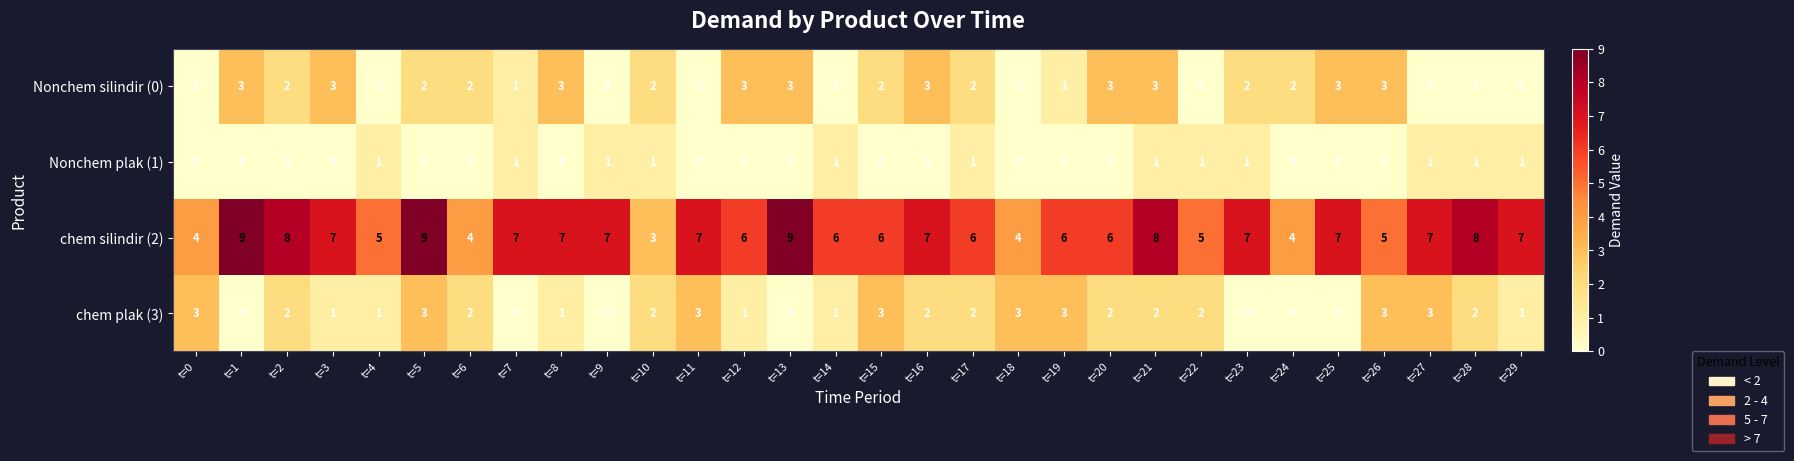

What is the sum of the Nonchem silindir (0) values at t=12 and t=15?

5